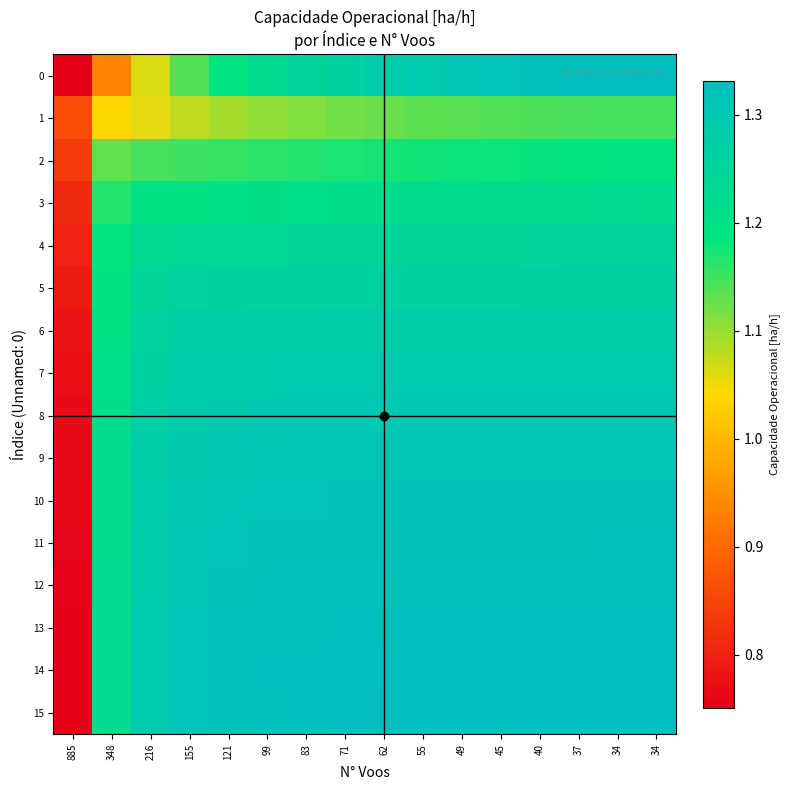

Rank the series by their maximum value, from highest to lowest.

14, 0, 15, 13, 12, 11, 10, 9, 8, 7, 6, 5, 4, 3, 2, 1